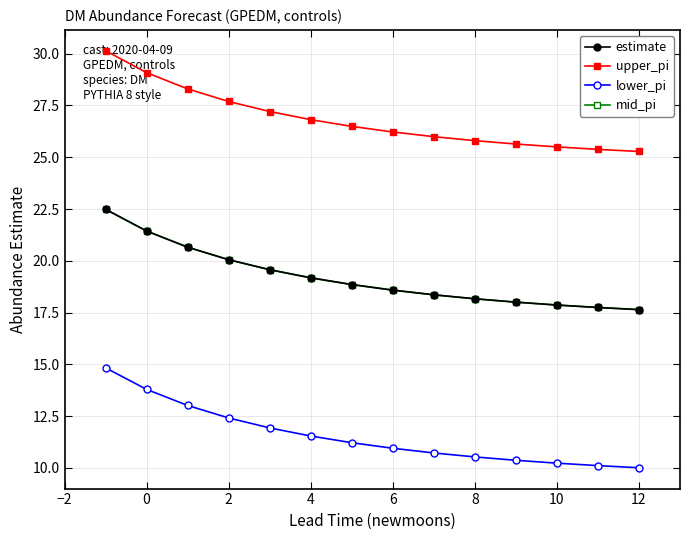

True or false: mid_pi and upper_pi cross at least once.

False